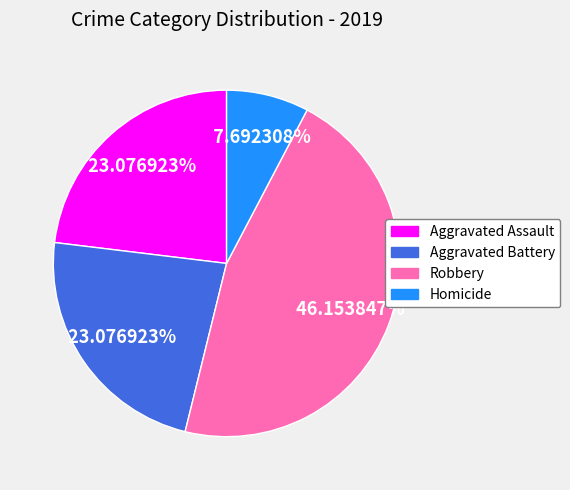

Which has a higher value, Robbery or Aggravated Battery?

Robbery